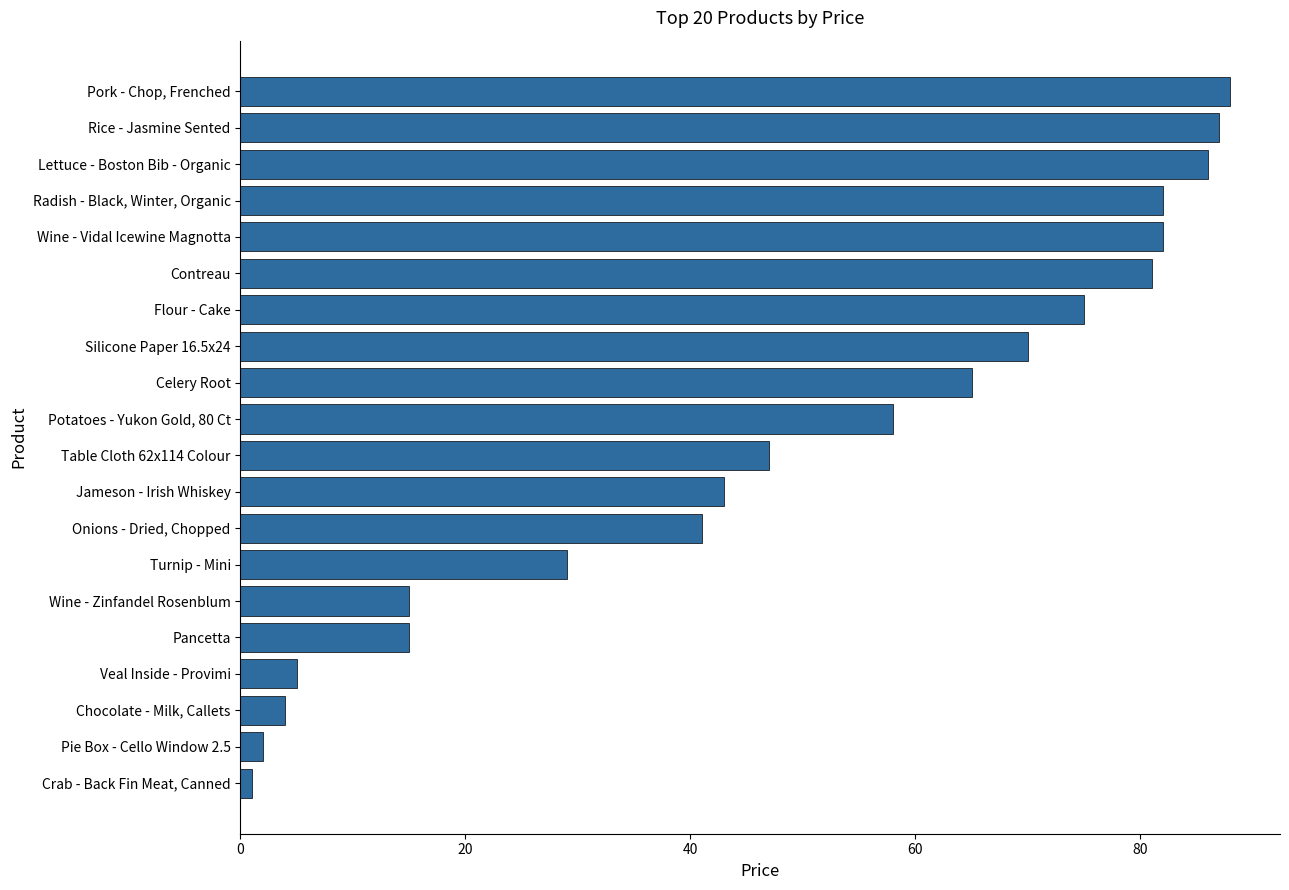

Reading top to bottom, transcribe all the data shown in this chart.

88	87	86	82	82	81	75	70	65	58	47	43	41	29	15	15	5	4	2	1